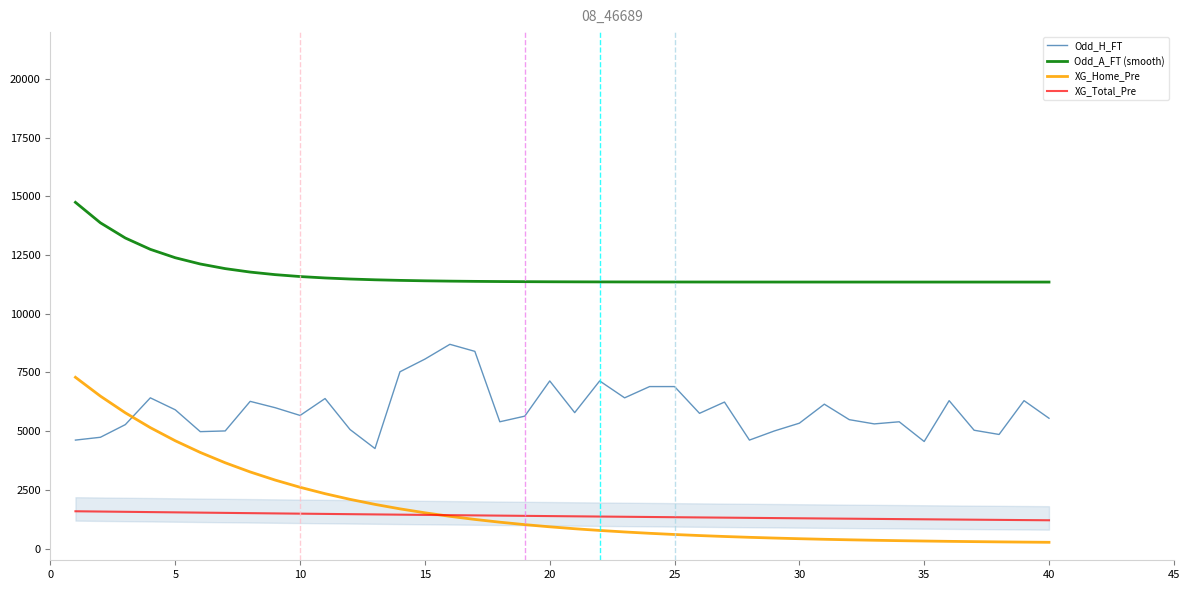

What is the highest value of the XG_Total_Pre series?

1588.1